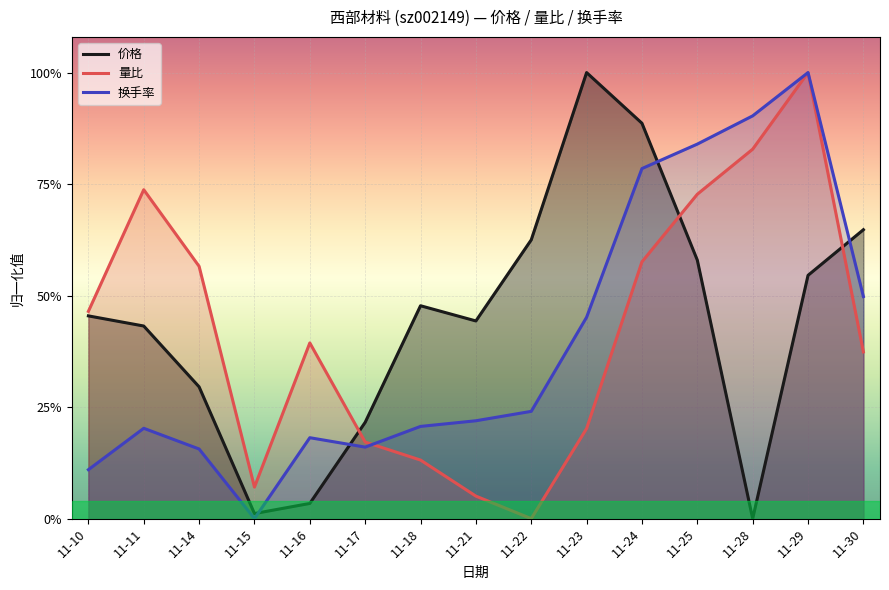

At how many categories does at least one series exceed 0?

15